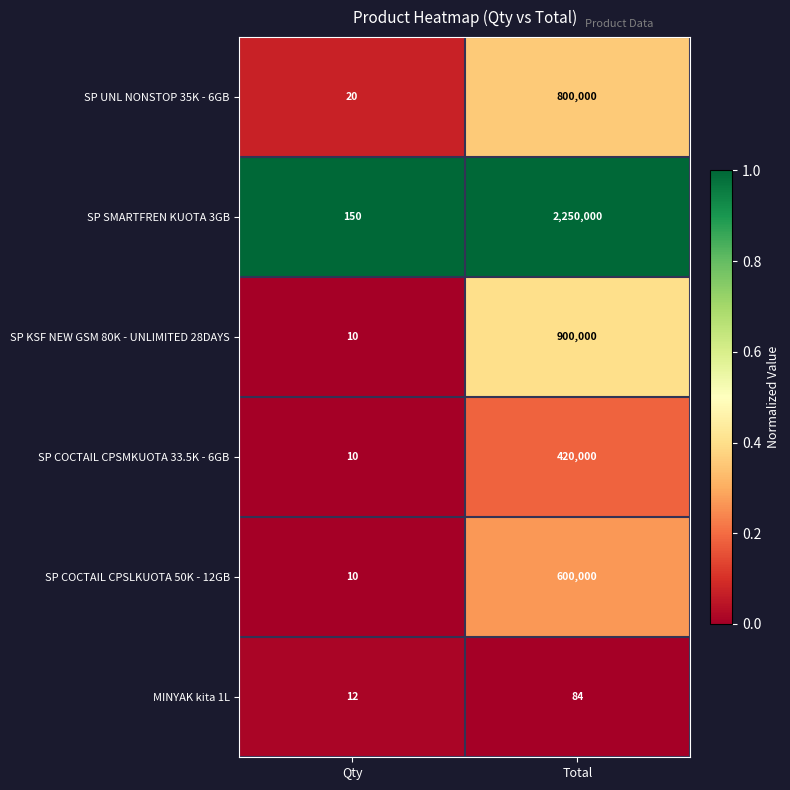

What is the difference between the SP COCTAIL CPSMKUOTA 33.5K - 6GB values at Qty and Total?

419990